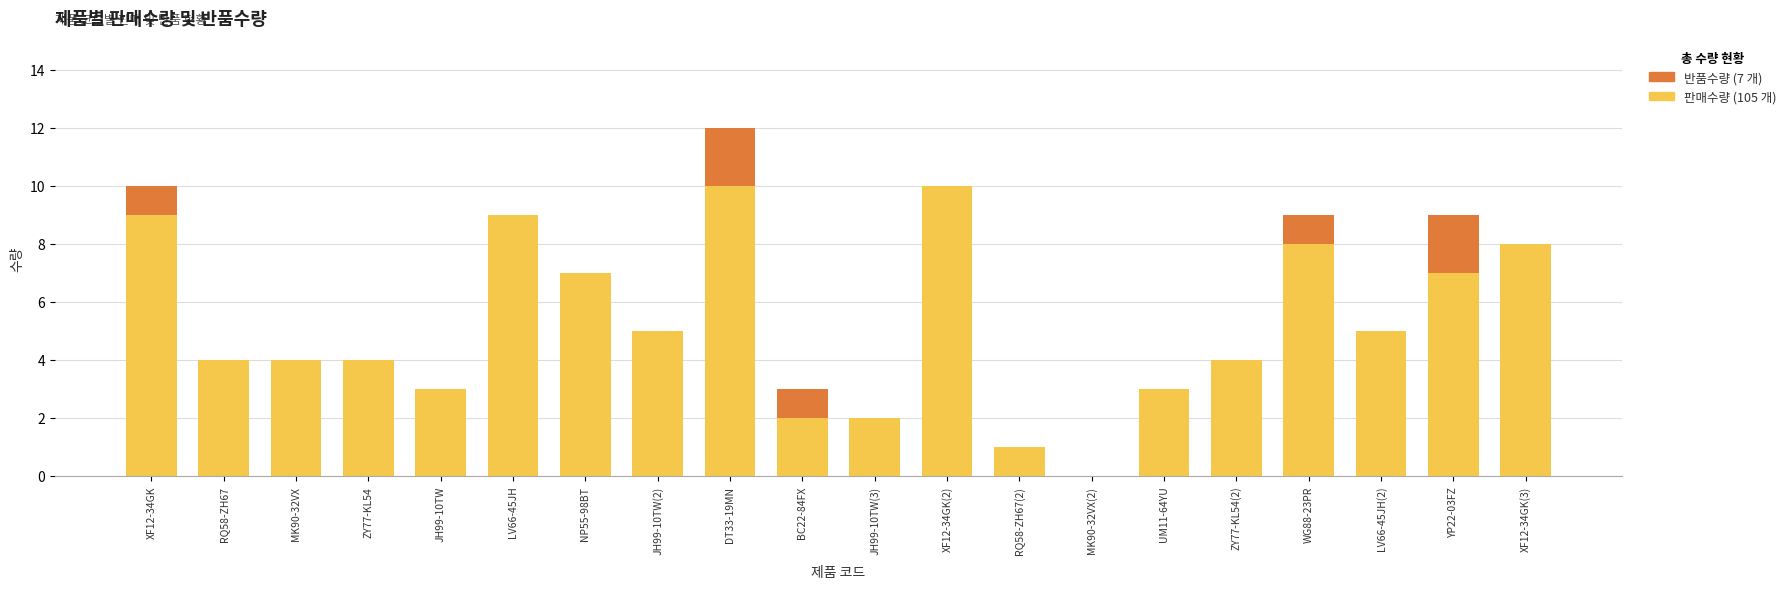

At which category is the sum across all series the highest?

DT33-19MN